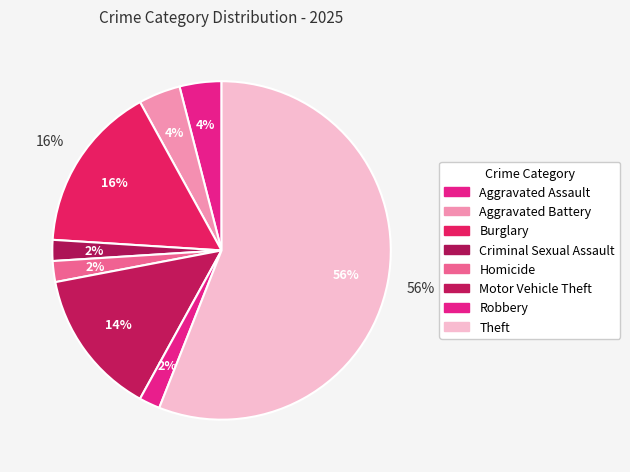

To the nearest percent, what is the combined percentage of Theft and Homicide?

58%